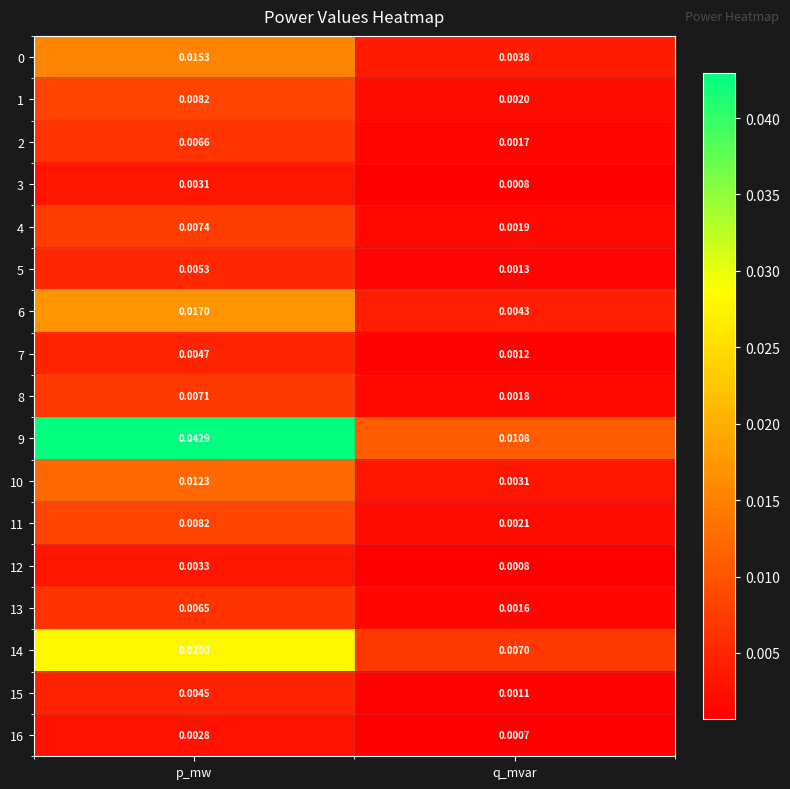

Rank the categories by 4 value from lowest to highest.

q_mvar, p_mw